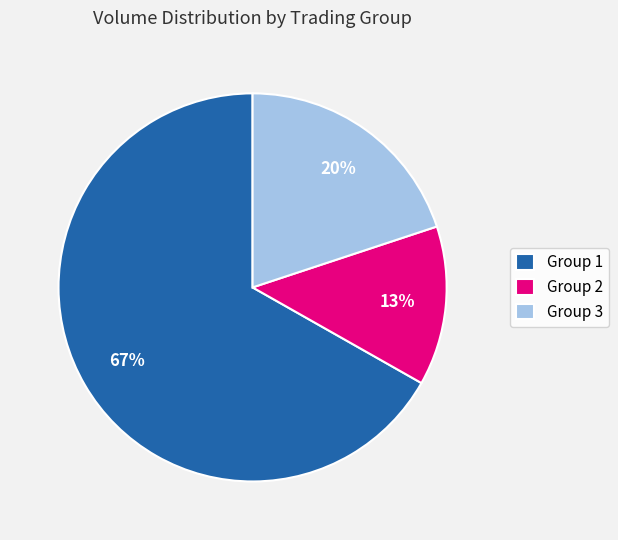

What is the majority slice?

Group 1